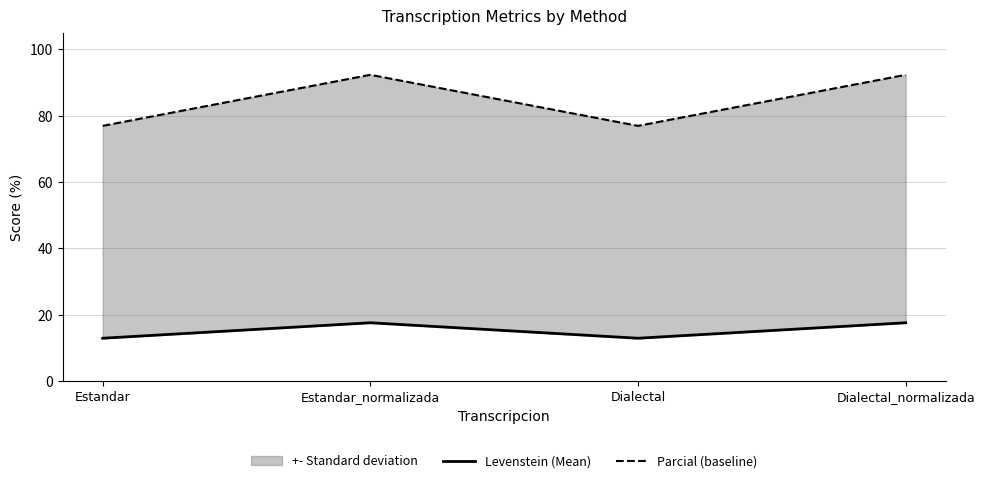

What is the maximum value shown in the chart?

92.3